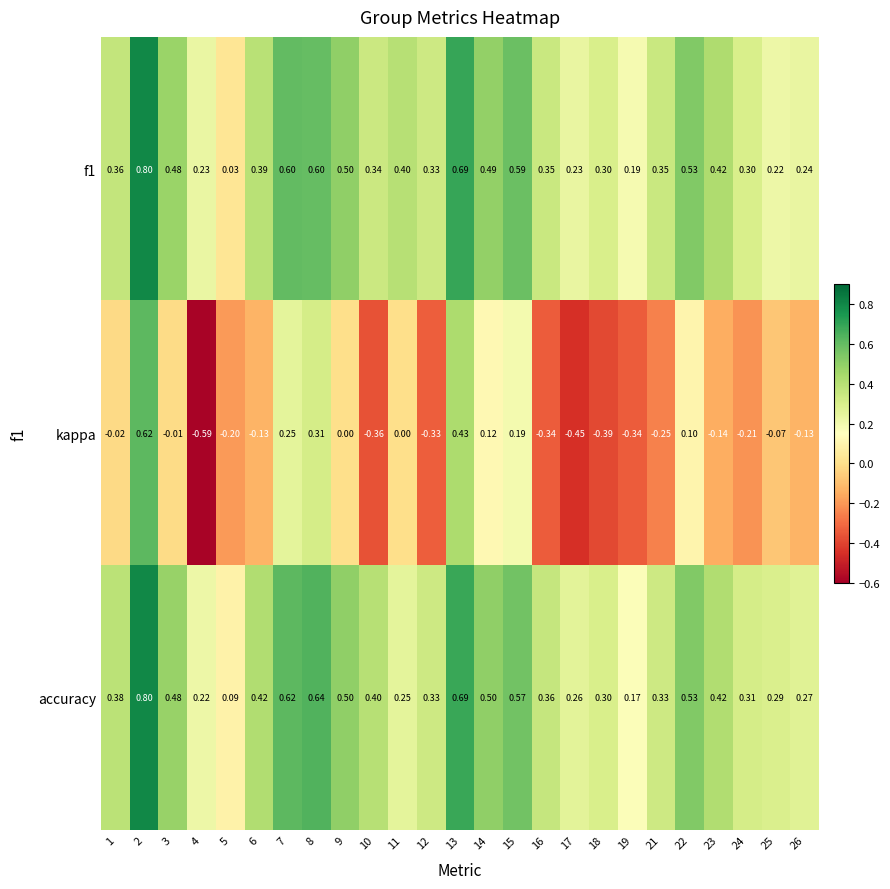

Is the value of kappa at 6 greater than the value of f1 at 21?

No